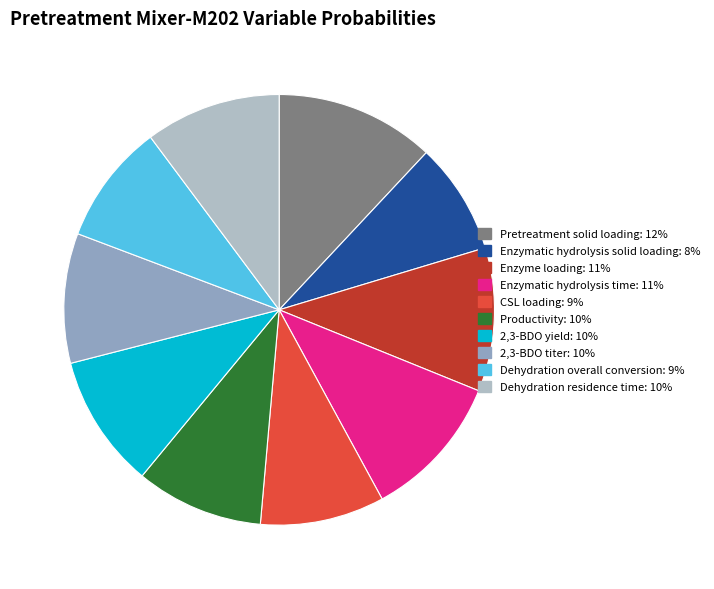

Does any single category account for the majority?

No